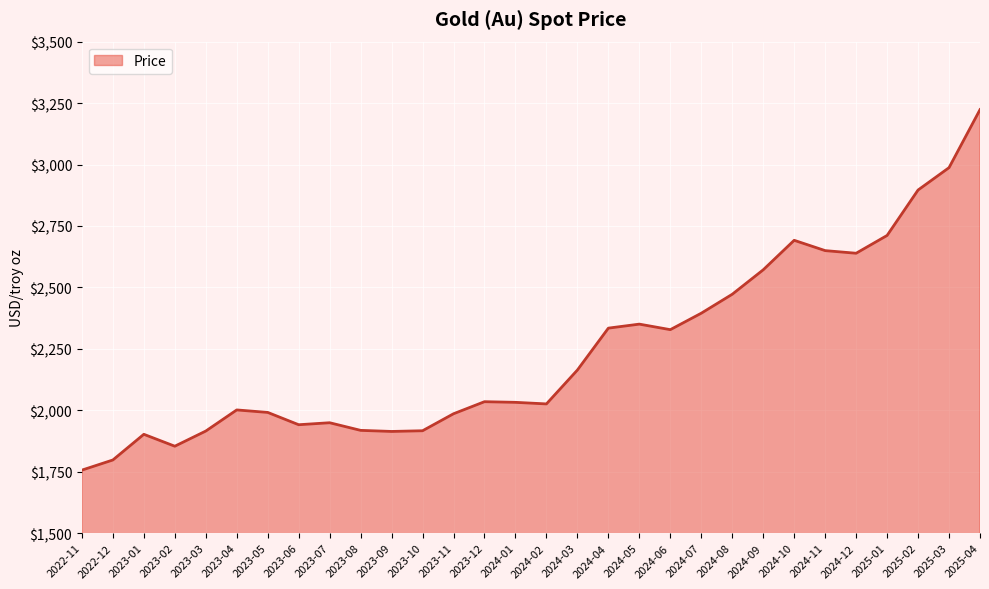

The value at 2024-01 is 980.8. True or false?

False